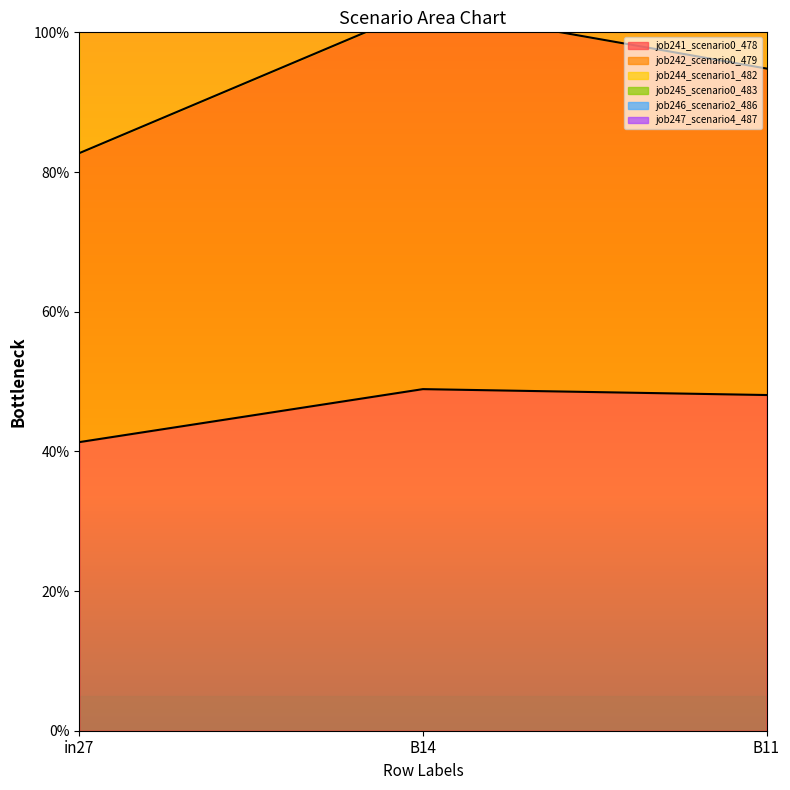

What is the label of the 3rd point from the left?

B11